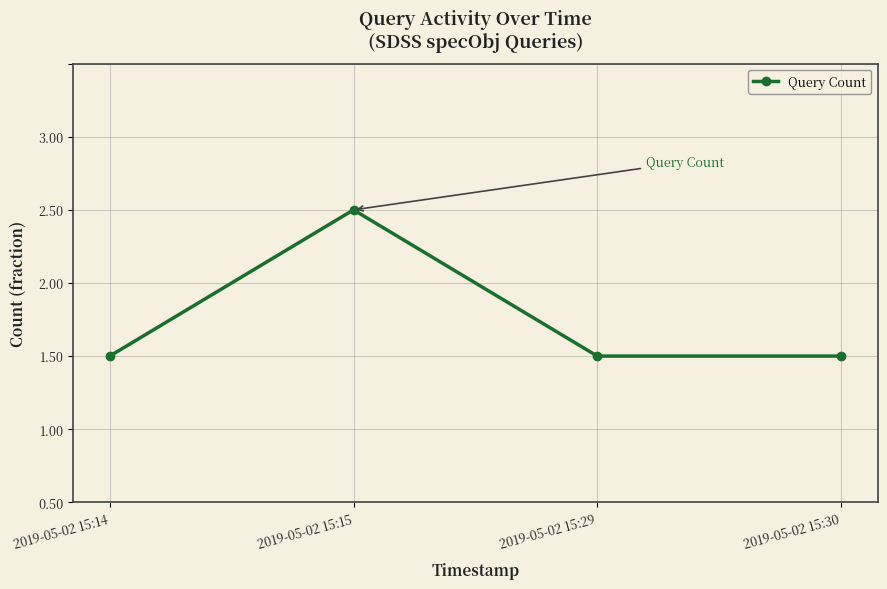

True or false: the data shows 1 at 2019-05-02 15:29.

True